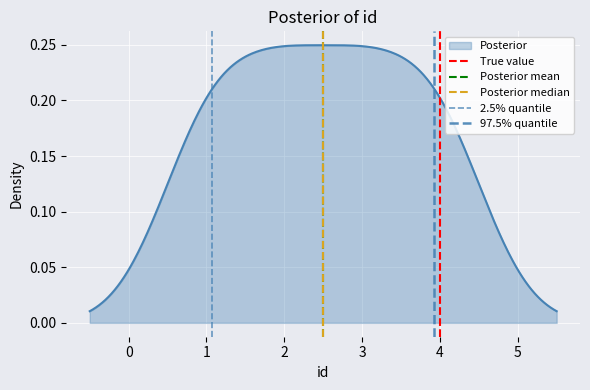

At how many categories does at least one series exceed 0?

1